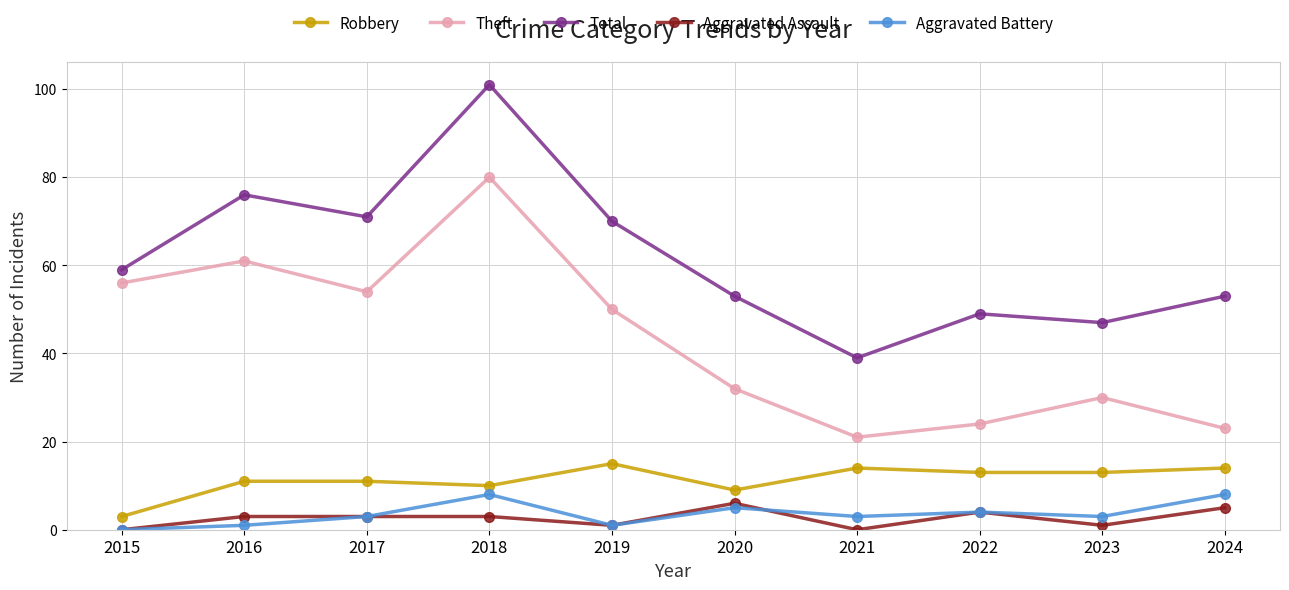

At which category does Theft reach its first local peak?

2016